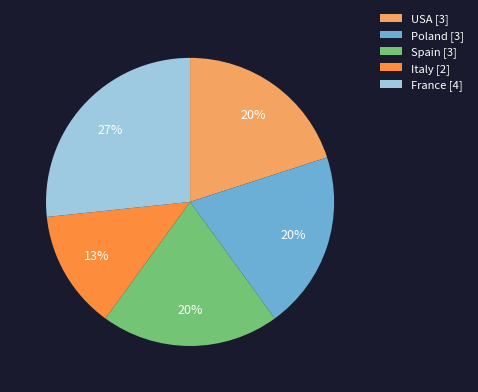

What is the ratio of the value at Italy [2] to the value at Spain [3]?

0.7